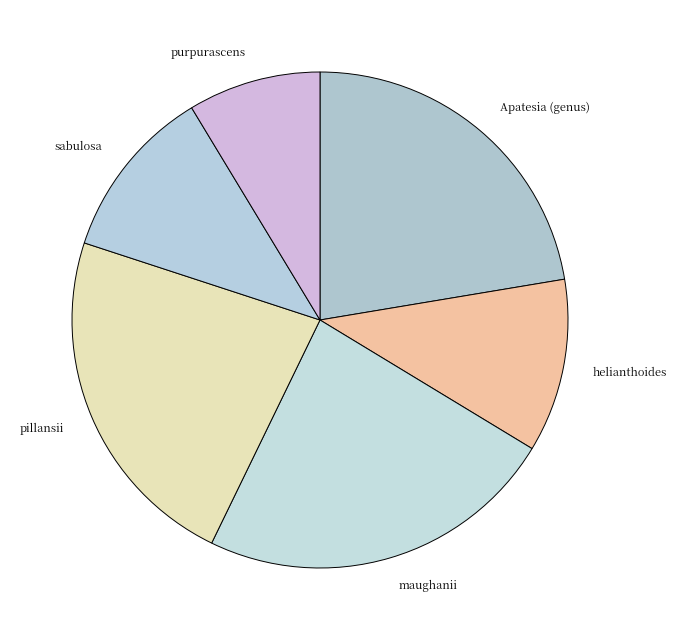

What is the largest slice in the pie chart?

maughanii